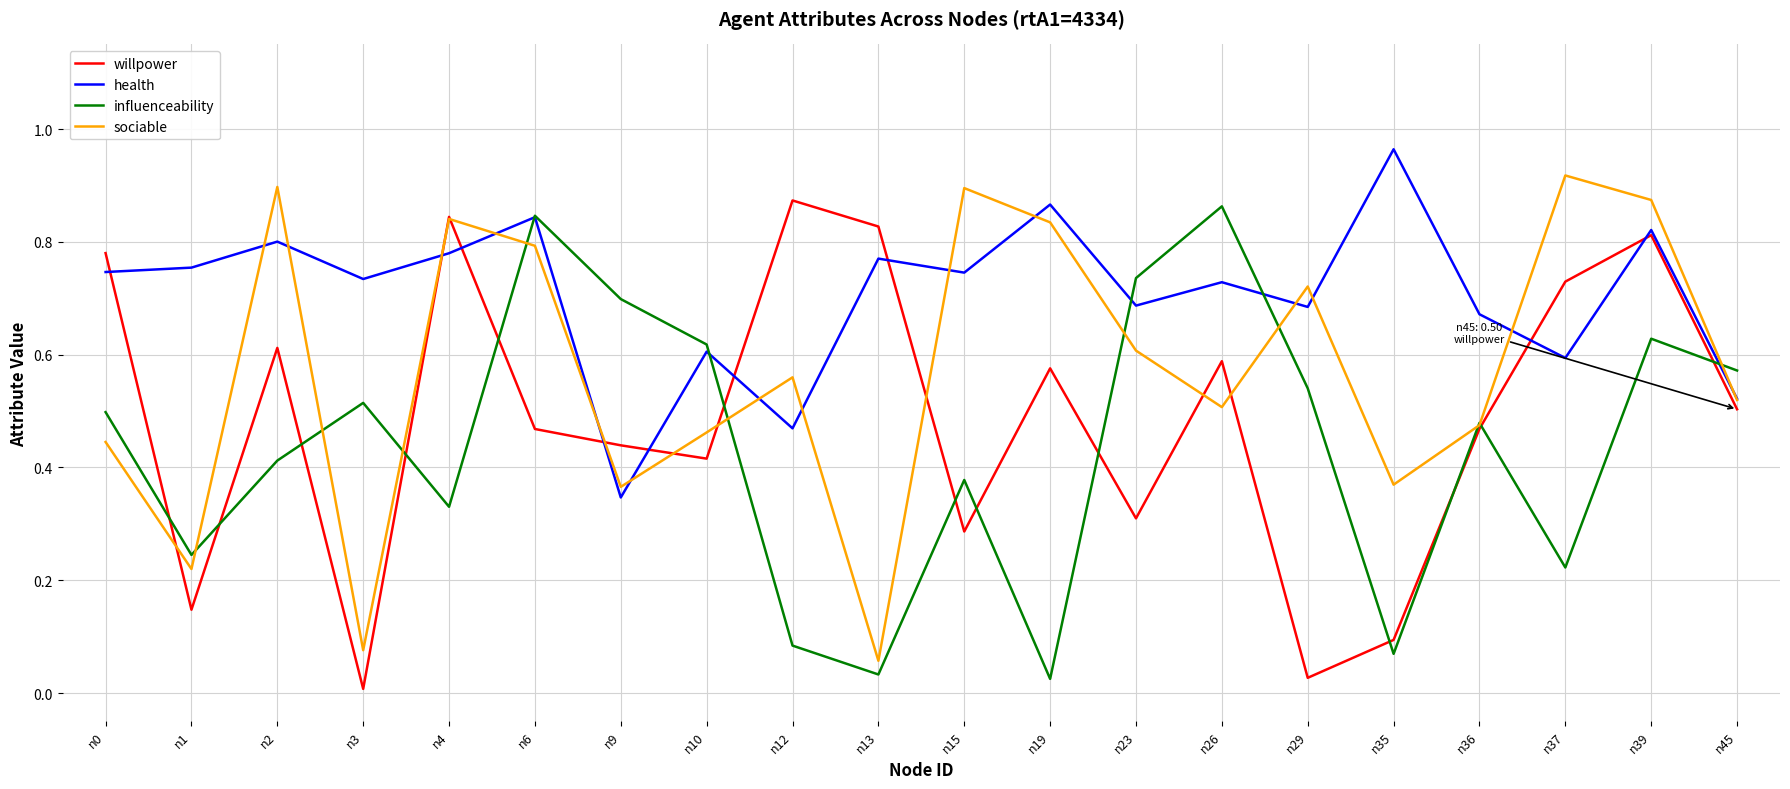

Rank the series by their average value, from highest to lowest.

health, sociable, willpower, influenceability